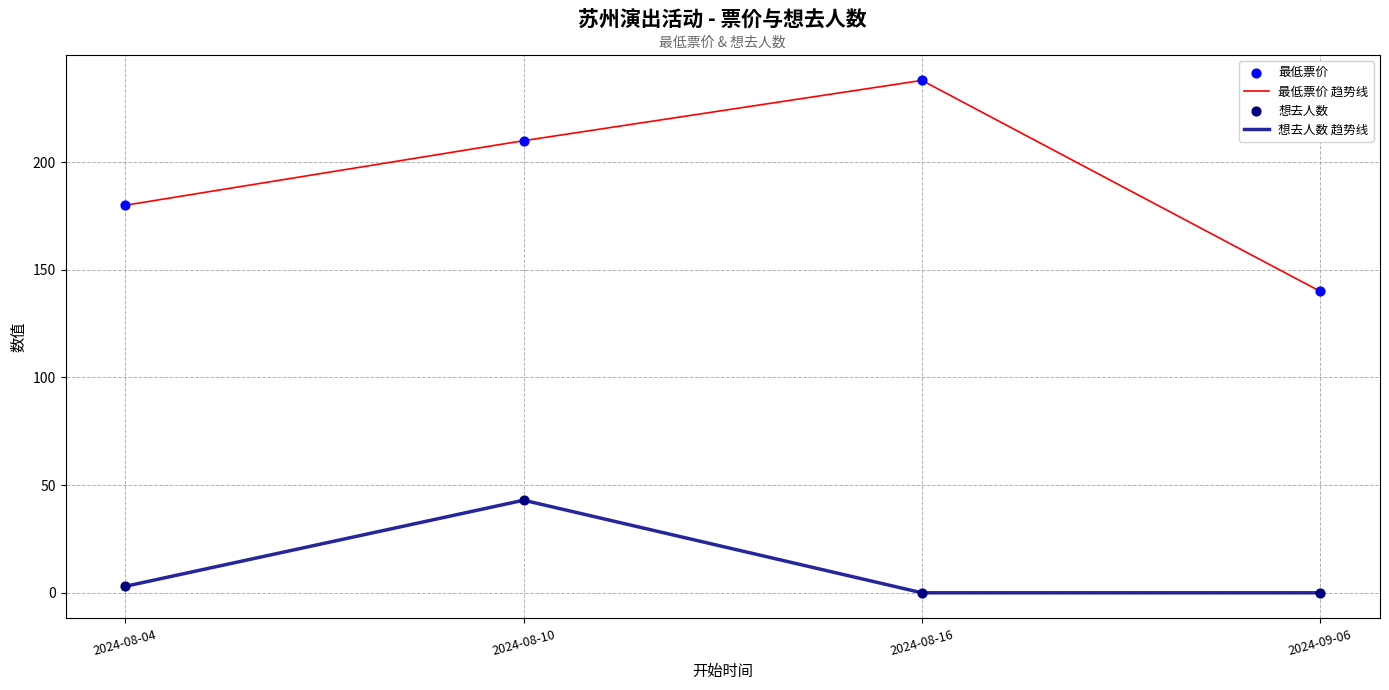

At how many categories does at least one series exceed 82?

4